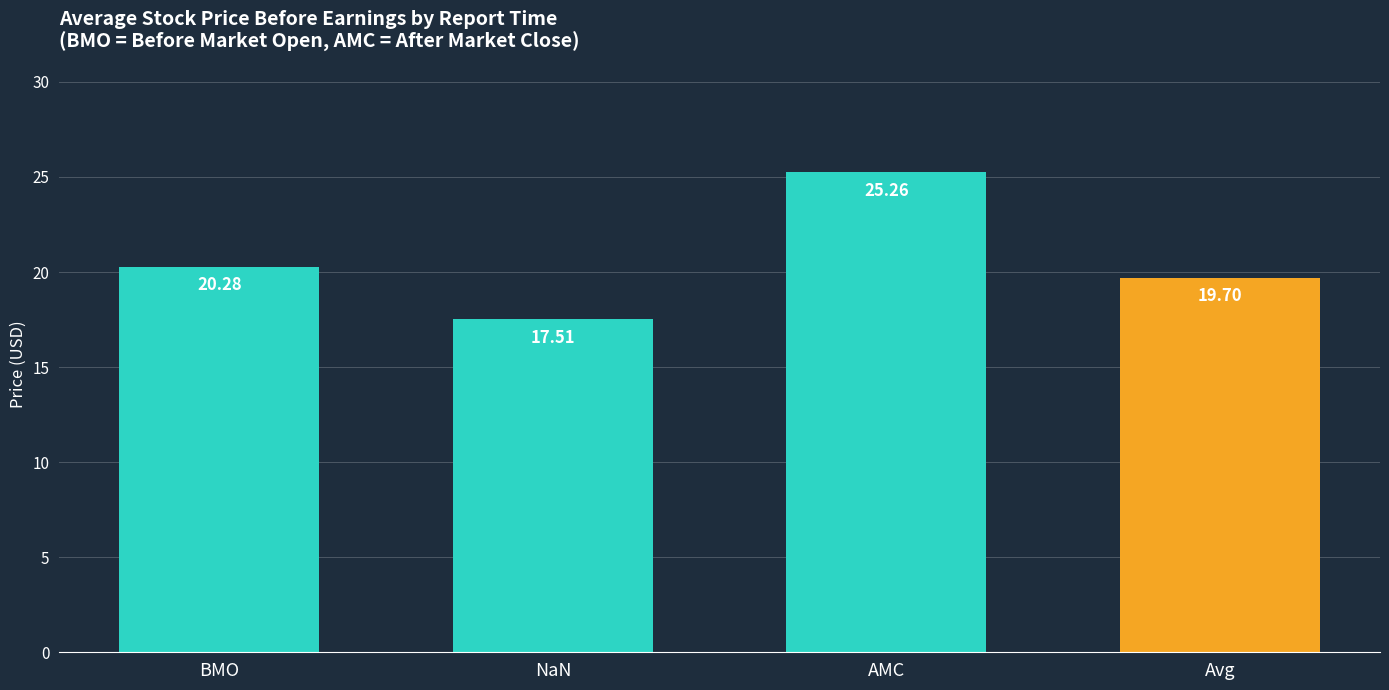

How many bars are there in total?

4